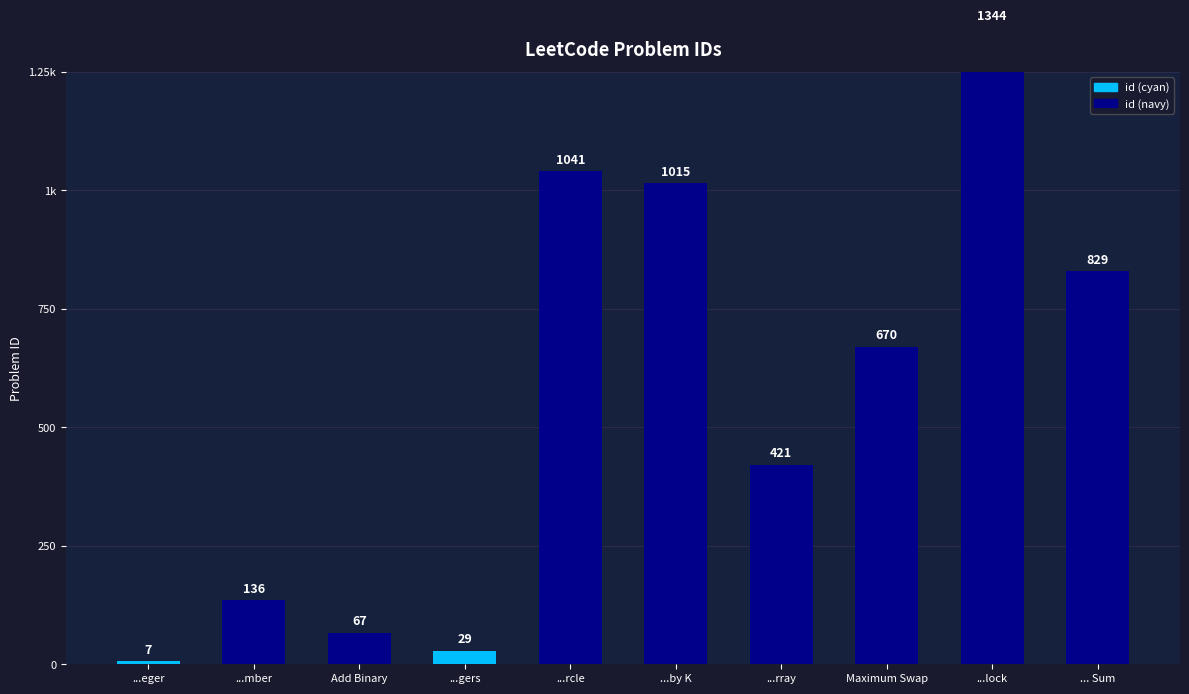

Approximately how many times larger is the value at ...gers compared to ...eger?

4.1